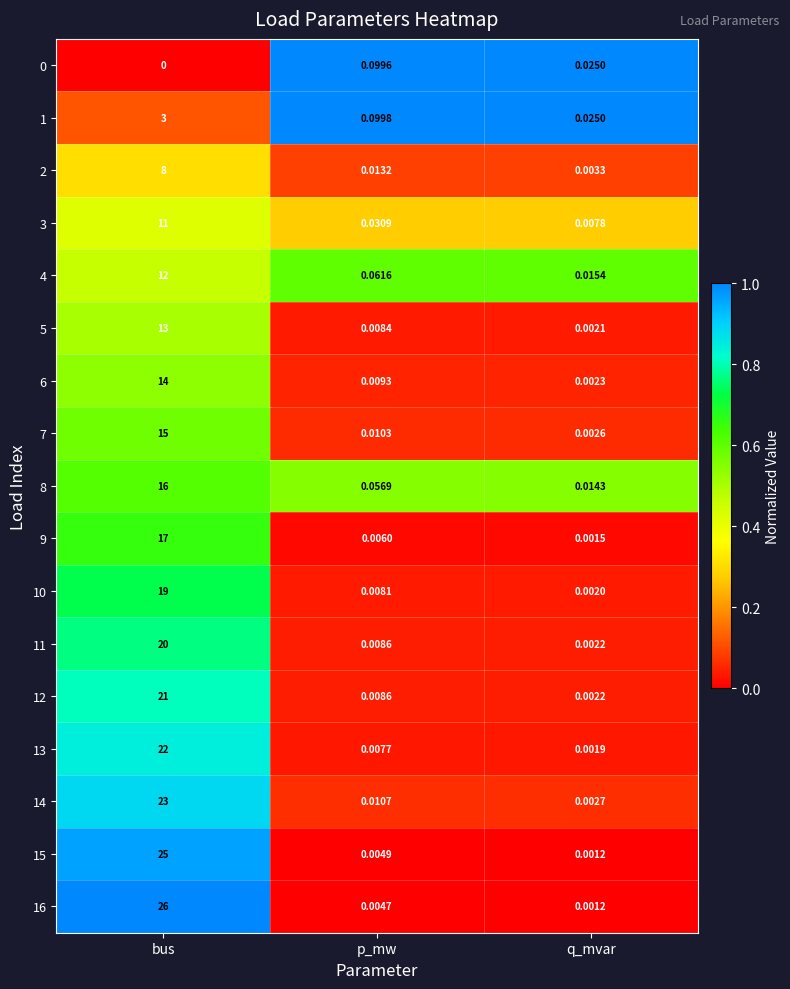

Rank the categories by 4 value from highest to lowest.

bus, p_mw, q_mvar